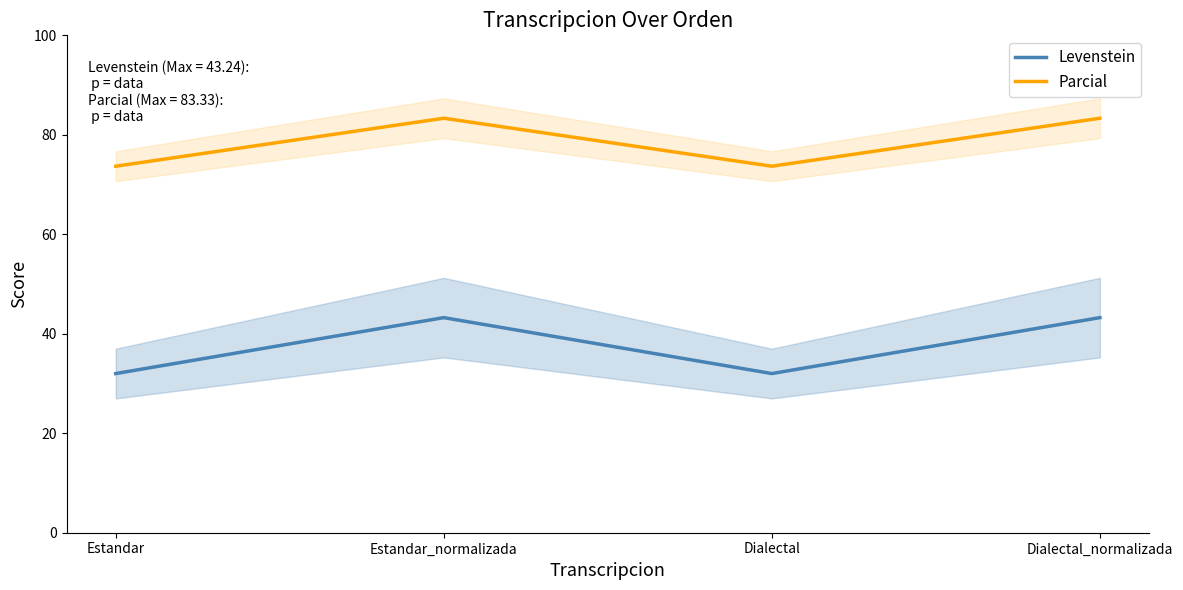

How many values in the Parcial series are below 83?

2